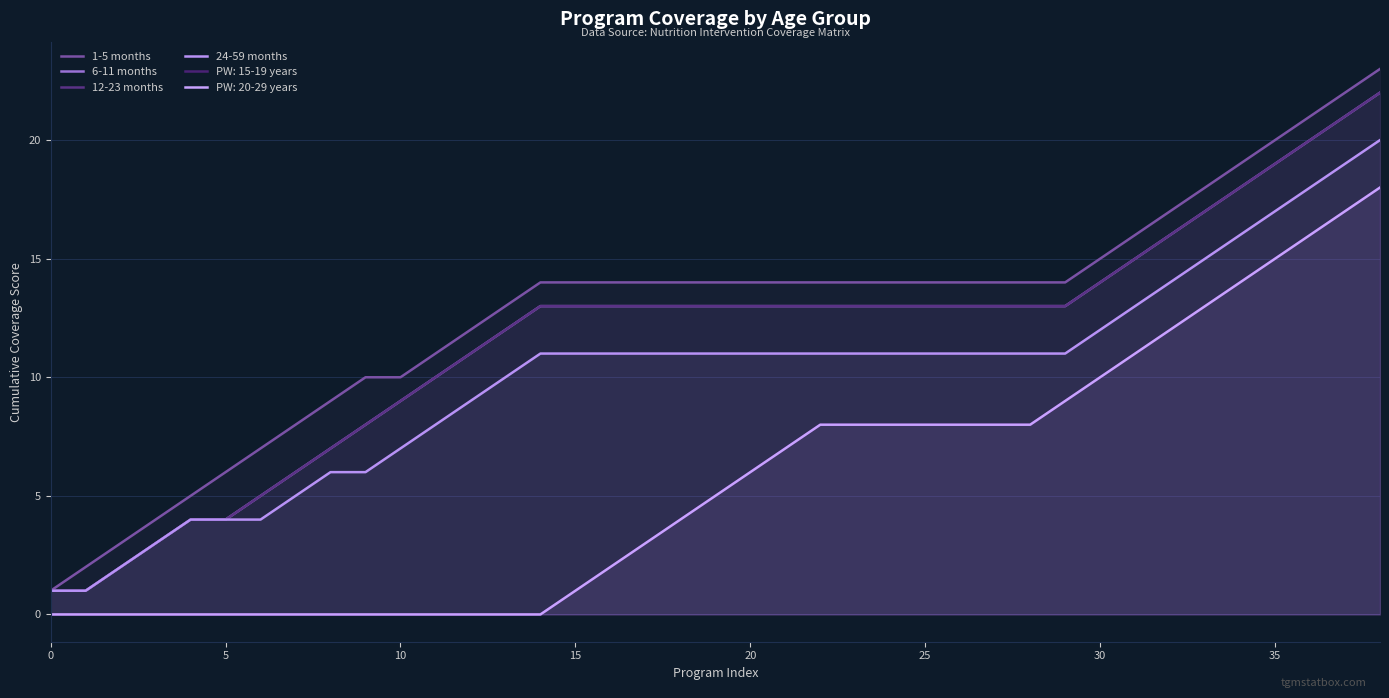

List the series in order of their peak value, lowest first.

24-59 months, 6-11 months, 12-23 months, 1-5 months